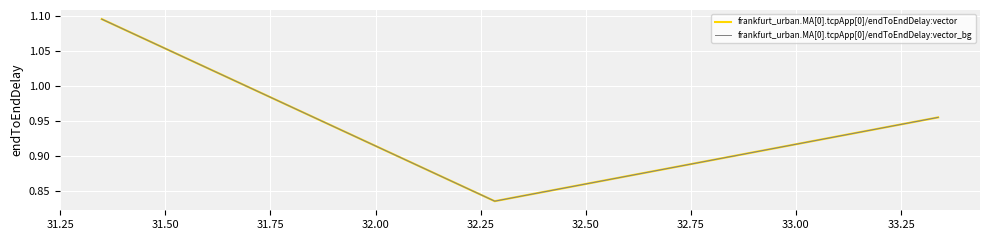

What is the difference between the maximum and second lowest values in the frankfurt_urban.MA[0].tcpApp[0]/endToEndDelay:vector series?

0.1